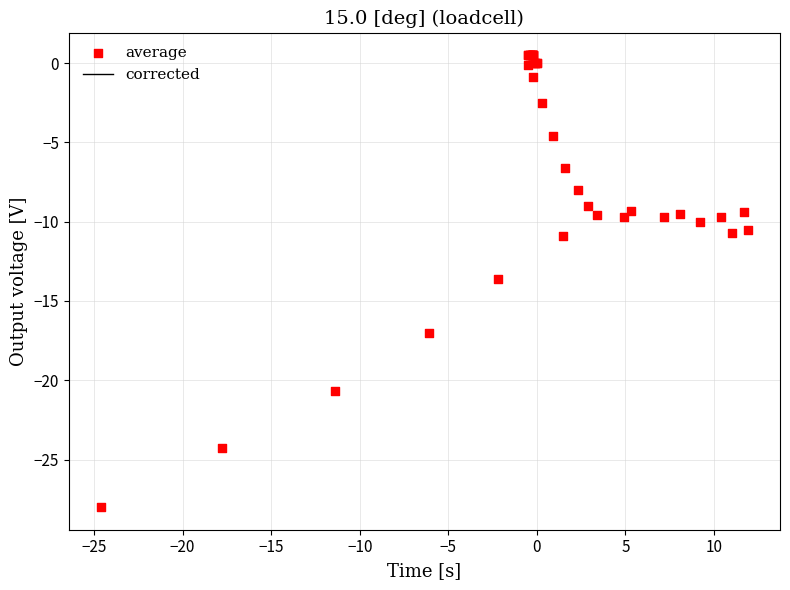

What Y value in the scatter plot is closest to -13?

-13.6